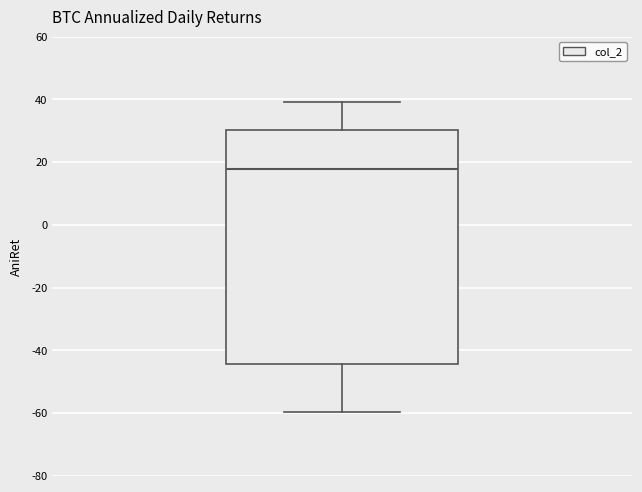

Read this box plot against the y-axis: the position of the median line, the range covered by the box, and the ends of both whiskers. The values are not printed on the chart, so give them approximately, as read against the axis.

median 18, box -44 to 30, whiskers -60 to 40